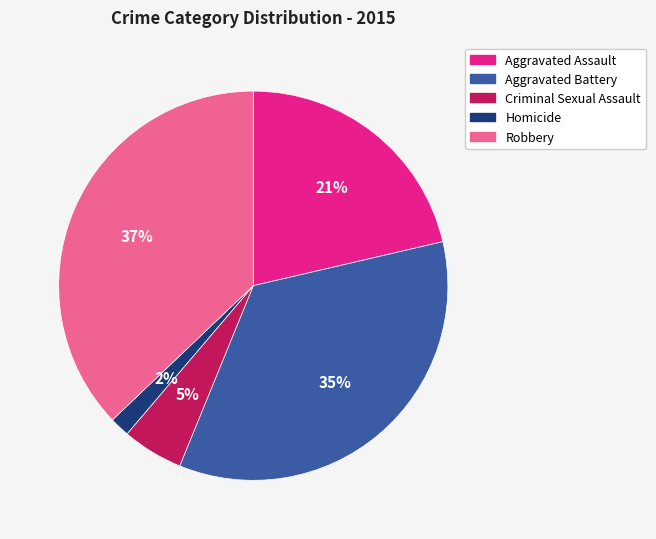

The Robbery slice represents 37% of the pie. True or false?

True